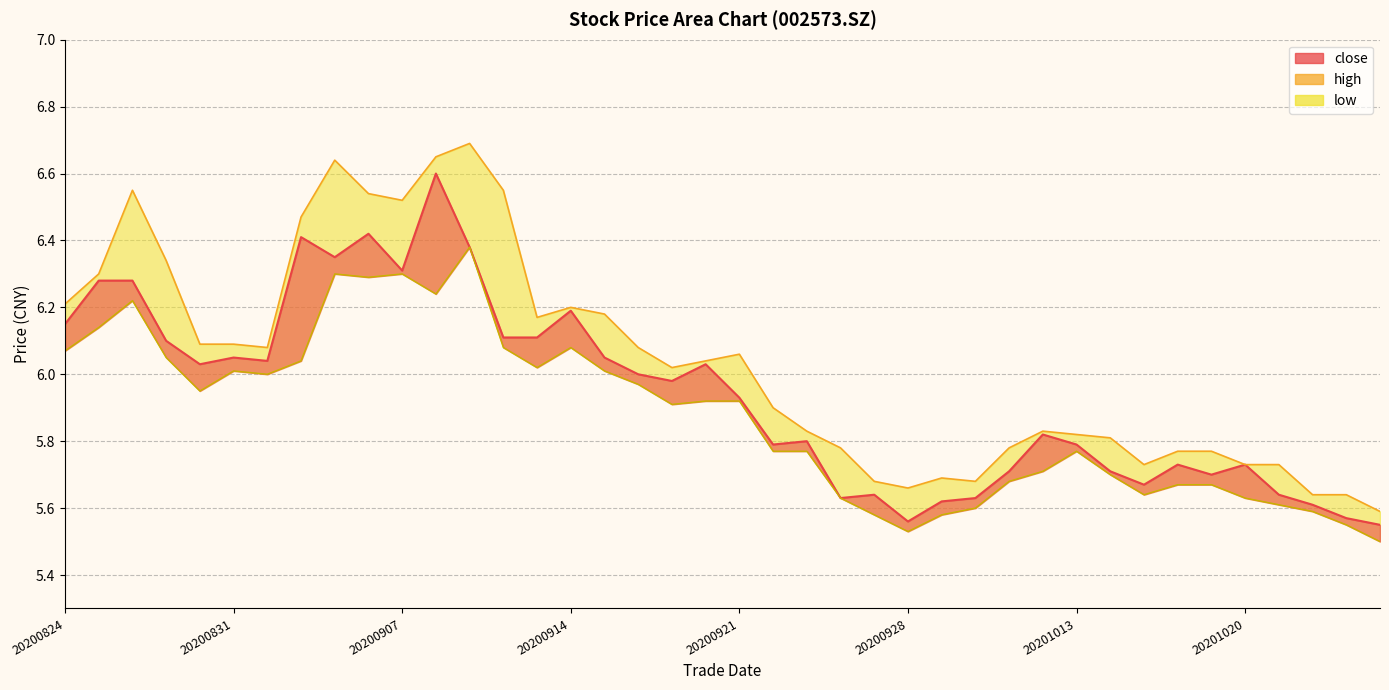

Reading left to right, list all the values displayed in this chart.

close: 20200824=6.2	20200825=6.3	20200826=6.3	20200827=6.1	20200828=6.0	20200831=6.0	20200901=6.0	20200902=6.4	20200903=6.3	20200904=6.4	20200907=6.3	20200908=6.6	20200909=6.4	20200910=6.1	20200911=6.1	20200914=6.2	20200915=6.0	20200916=6.0	20200917=6.0	20200918=6.0	20200921=5.9	20200922=5.8	20200923=5.8	20200924=5.6	20200925=5.6	20200928=5.6	20200929=5.6	20200930=5.6	20201009=5.7	20201012=5.8	20201013=5.8	20201014=5.7	20201015=5.7	20201016=5.7	20201019=5.7	20201020=5.7	20201021=5.6	20201022=5.6	20201023=5.6	20201026=5.5
high: 20200824=6.2	20200825=6.3	20200826=6.5	20200827=6.3	20200828=6.1	20200831=6.1	20200901=6.1	20200902=6.5	20200903=6.6	20200904=6.5	20200907=6.5	20200908=6.7	20200909=6.7	20200910=6.5	20200911=6.2	20200914=6.2	20200915=6.2	20200916=6.1	20200917=6.0	20200918=6.0	20200921=6.1	20200922=5.9	20200923=5.8	20200924=5.8	20200925=5.7	20200928=5.7	20200929=5.7	20200930=5.7	20201009=5.8	20201012=5.8	20201013=5.8	20201014=5.8	20201015=5.7	20201016=5.8	20201019=5.8	20201020=5.7	20201021=5.7	20201022=5.6	20201023=5.6	20201026=5.6
low: 20200824=6.1	20200825=6.1	20200826=6.2	20200827=6.0	20200828=6.0	20200831=6.0	20200901=6.0	20200902=6.0	20200903=6.3	20200904=6.3	20200907=6.3	20200908=6.2	20200909=6.4	20200910=6.1	20200911=6.0	20200914=6.1	20200915=6.0	20200916=6.0	20200917=5.9	20200918=5.9	20200921=5.9	20200922=5.8	20200923=5.8	20200924=5.6	20200925=5.6	20200928=5.5	20200929=5.6	20200930=5.6	20201009=5.7	20201012=5.7	20201013=5.8	20201014=5.7	20201015=5.6	20201016=5.7	20201019=5.7	20201020=5.6	20201021=5.6	20201022=5.6	20201023=5.5	20201026=5.5